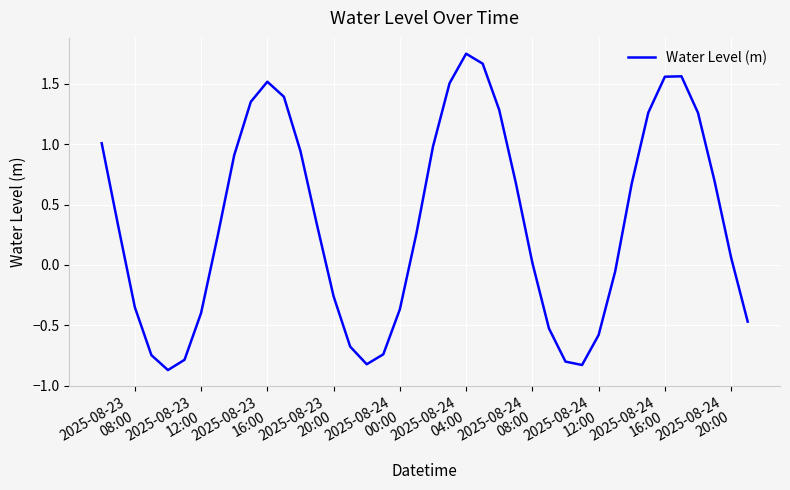

What is the minimum value shown in the chart?

-0.9